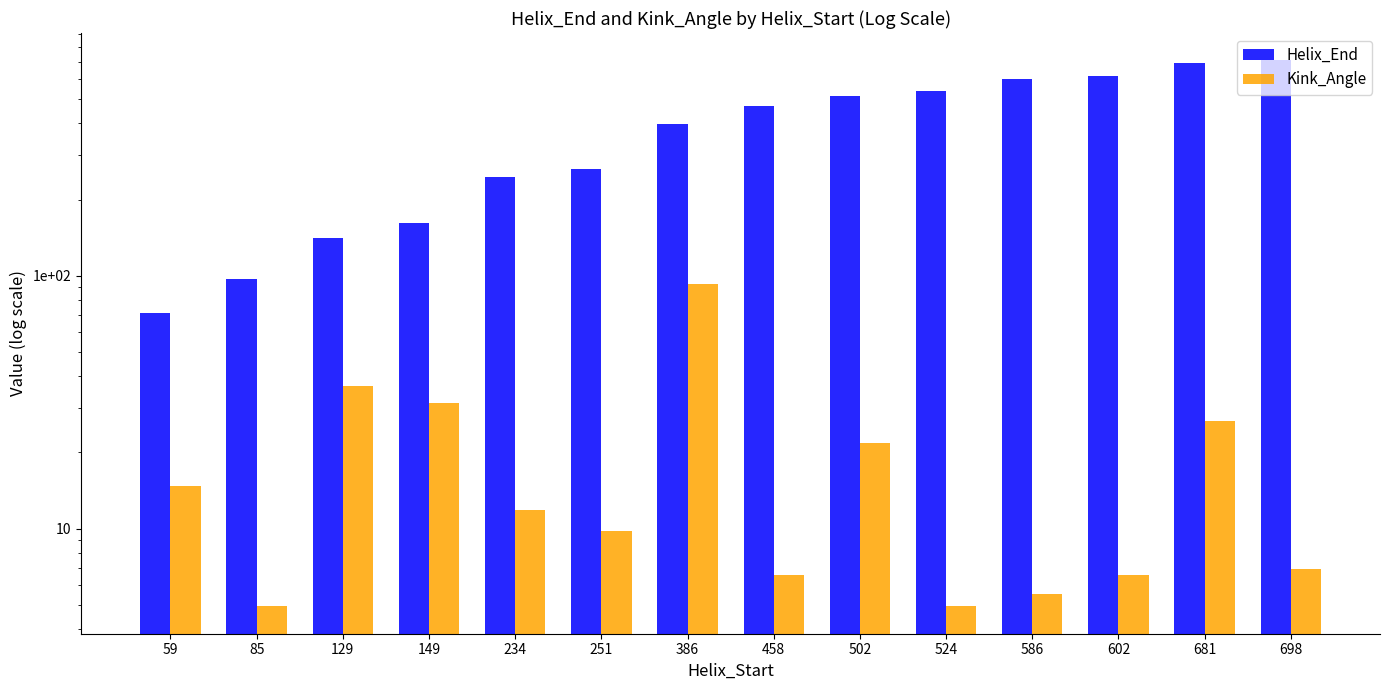

Reading left to right, extract all data points from this chart.

Helix_End: 59=71.0	85=97.0	129=141.0	149=161.0	234=246.0	251=263.0	386=398.0	458=470.0	502=514.0	524=536.0	586=598.0	602=614.0	681=693.0	698=710.0
Kink_Angle: 59=14.7	85=4.9	129=36.7	149=31.4	234=11.9	251=9.8	386=92.8	458=6.6	502=21.9	524=5.0	586=5.5	602=6.5	681=26.7	698=6.9